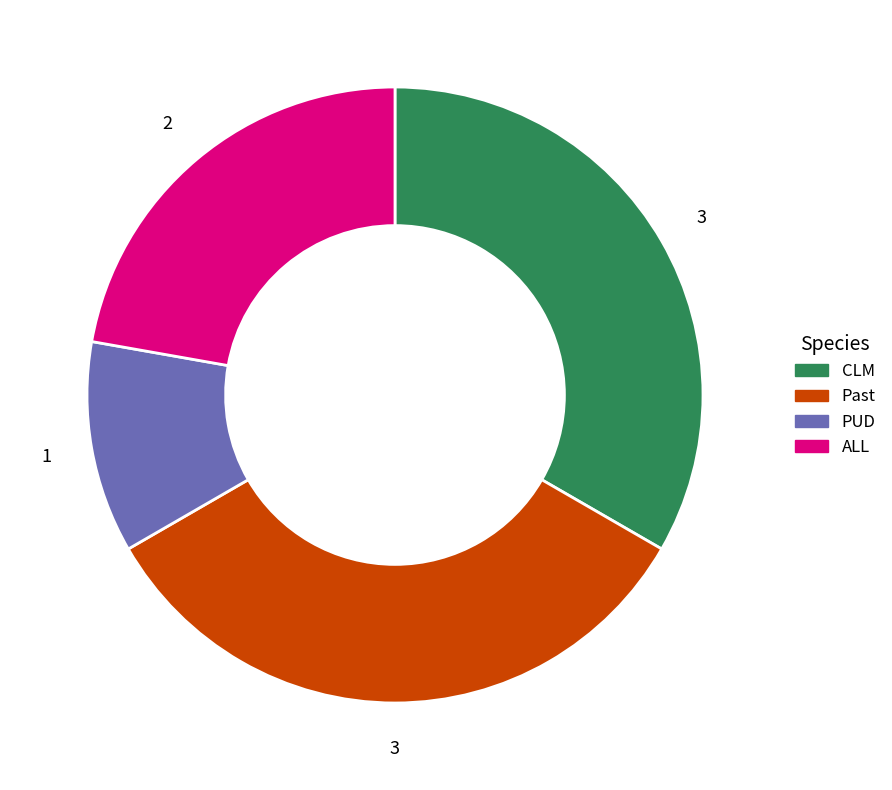

Is the sum of ALL and PUD greater than half?

No